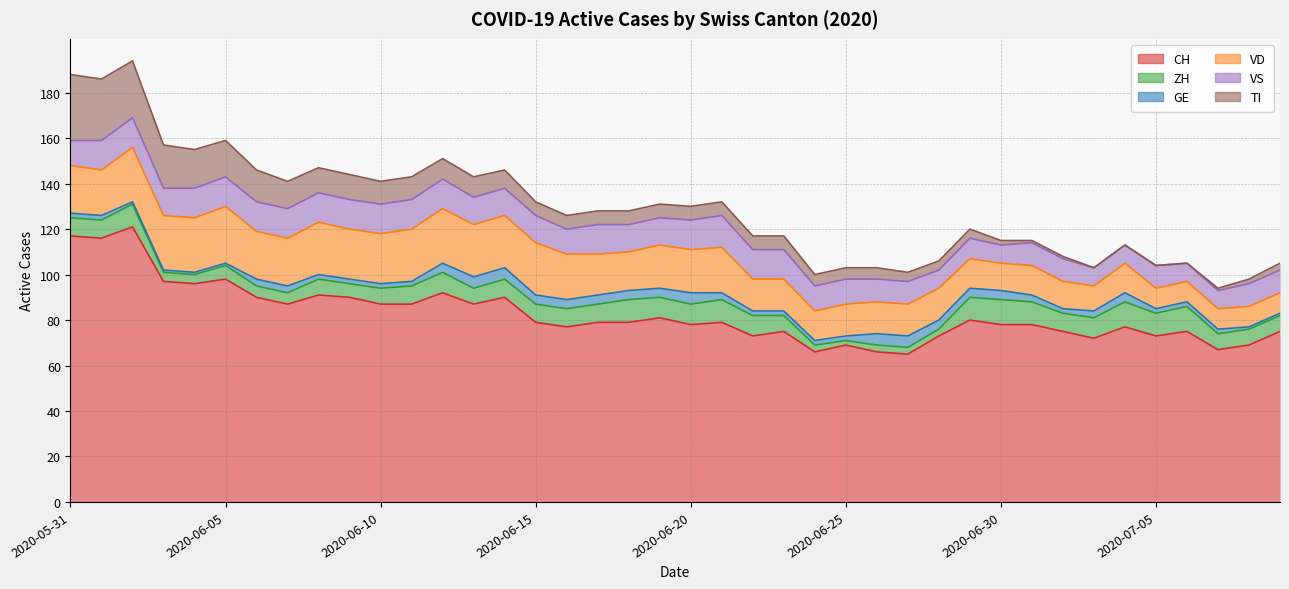

What is the difference between the highest and lowest values at 2020-07-07?

66